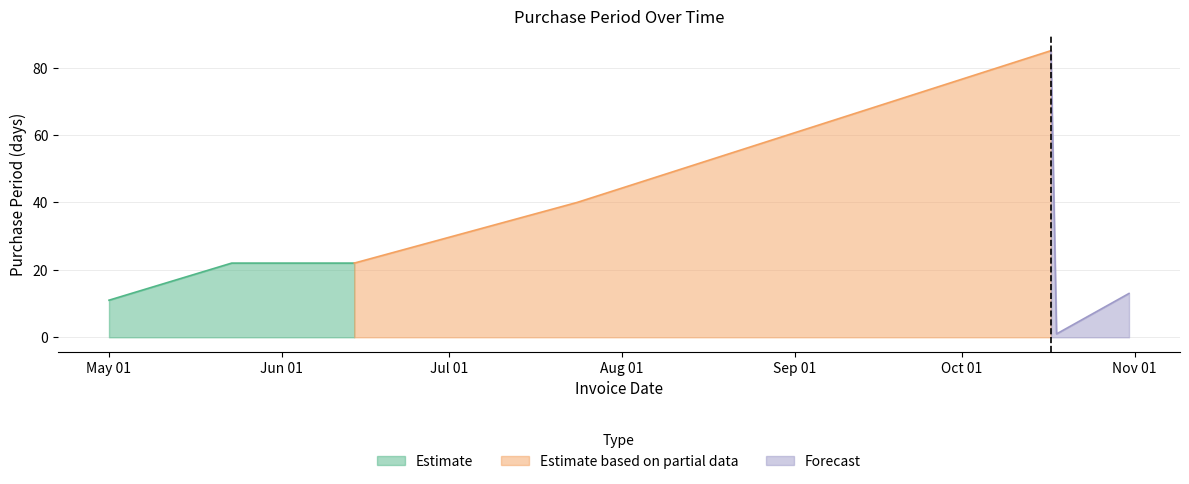

True or false: the data shows 1 at 2017-10-18.

True